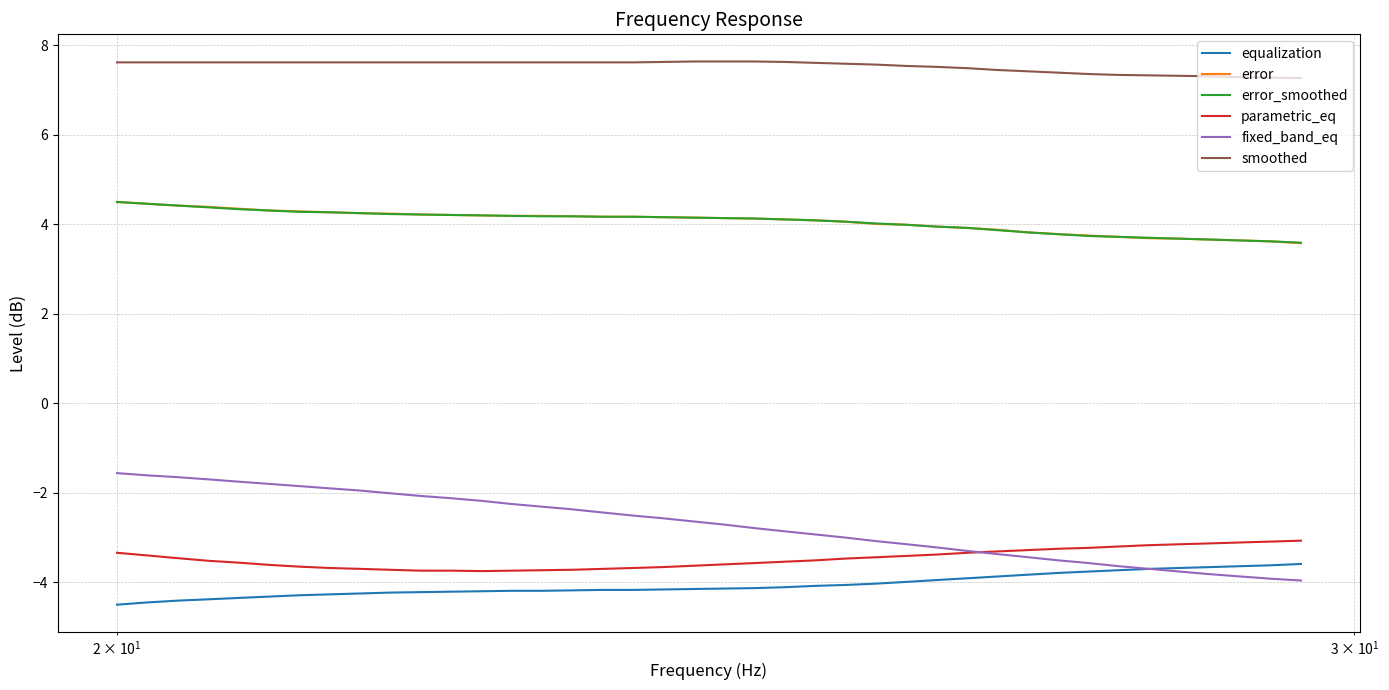

True or false: error and fixed_band_eq intersect in this chart.

False